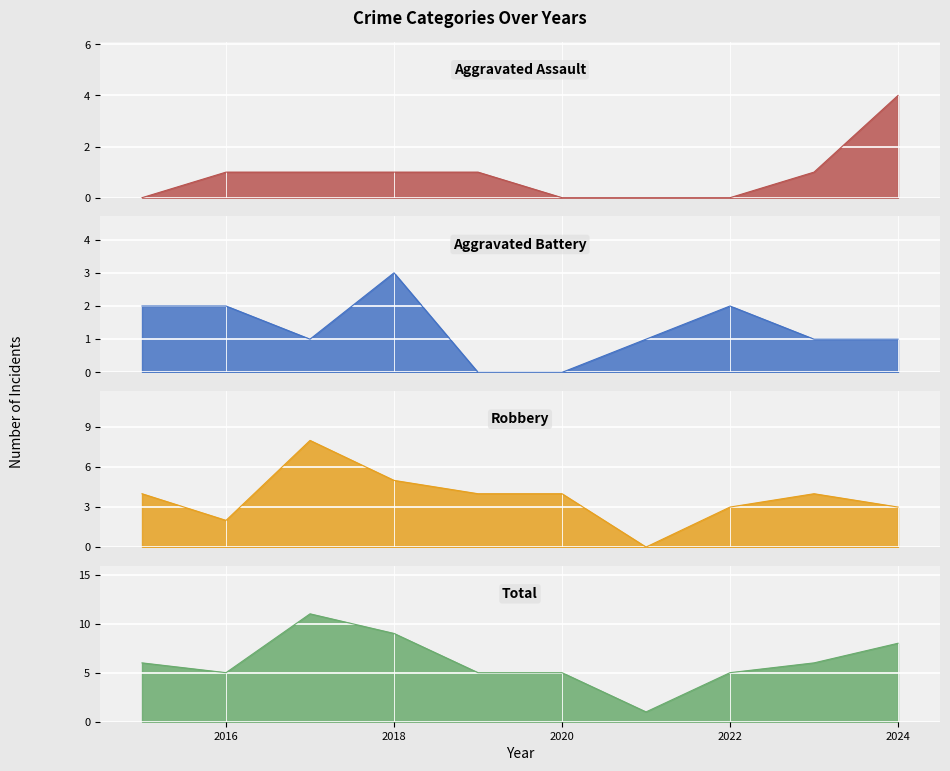

Which has a higher value, 2024 or 2018?

2024